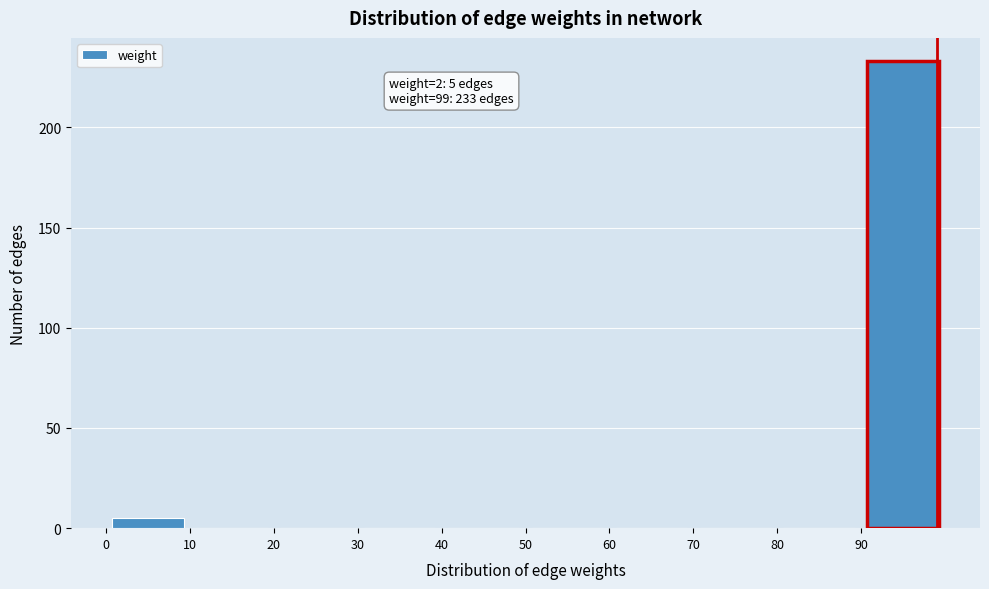

Which range on the x-axis has the tallest bar?

90 to 100